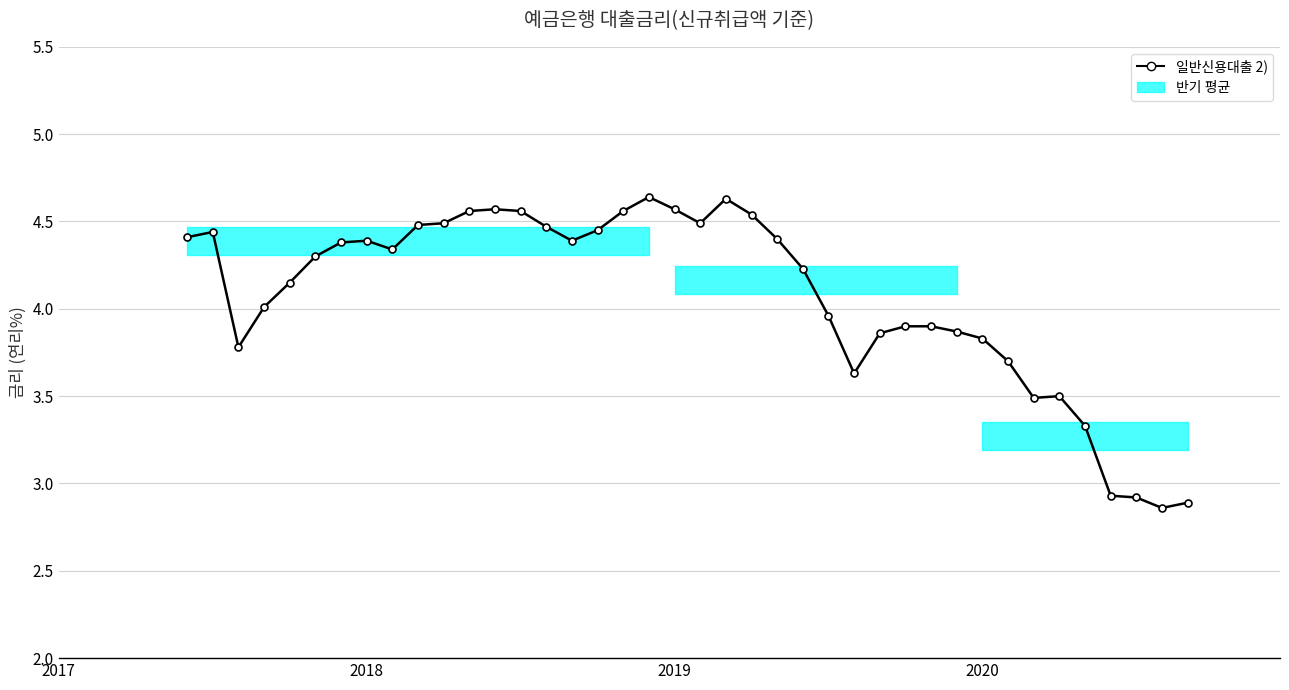

What is the average value?

4.1